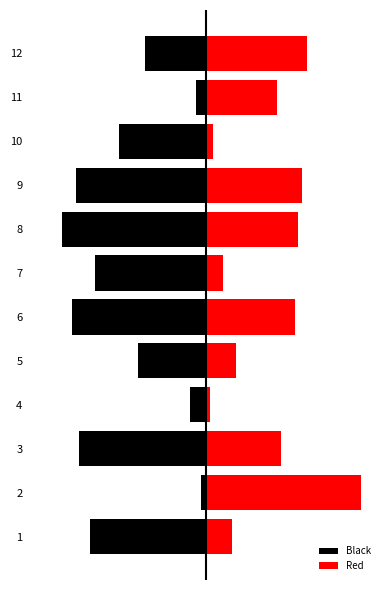

Rank the series by their maximum value, from highest to lowest.

Red, Black